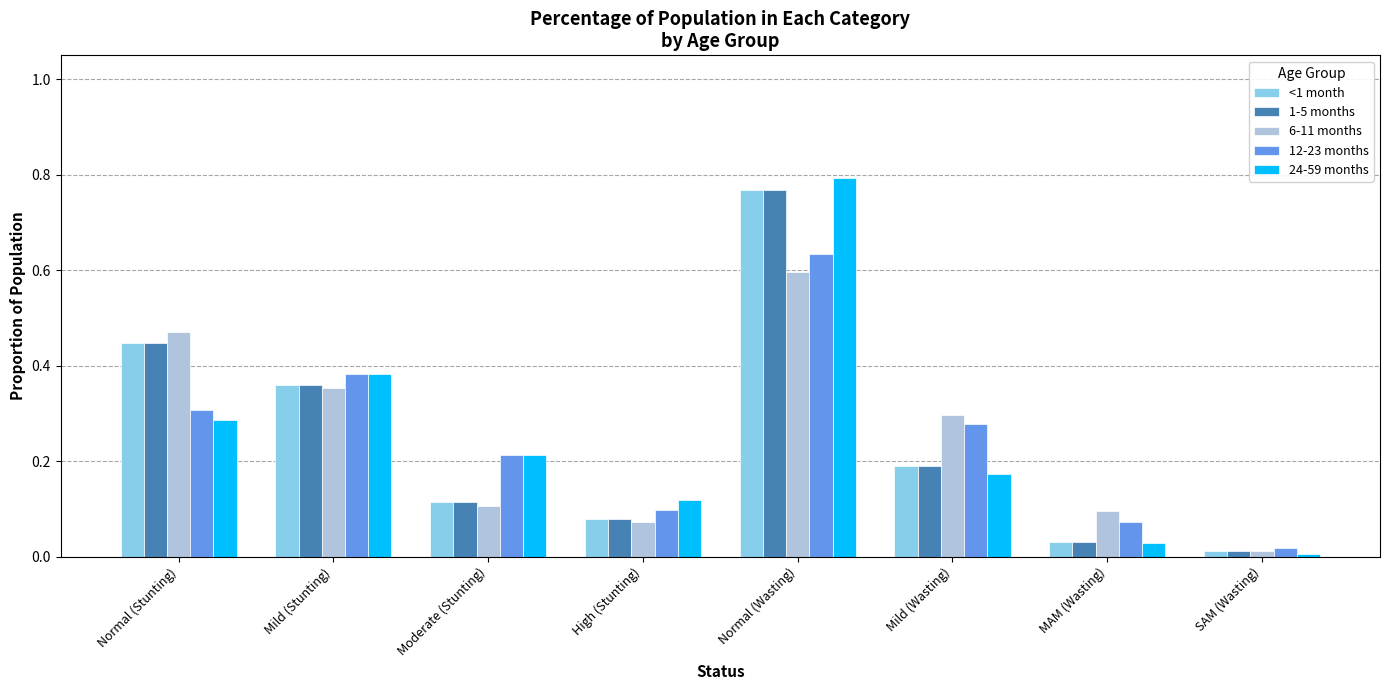

At which category is the sum across all series the highest?

Normal (Wasting)